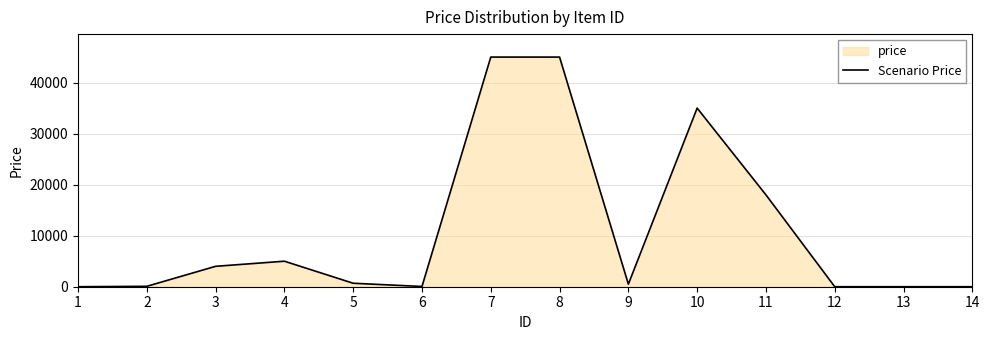

Is it true that the value at 1 is 2?

False